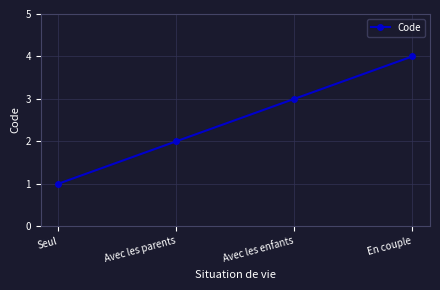

What is the label of the 4th point from the left?

En couple